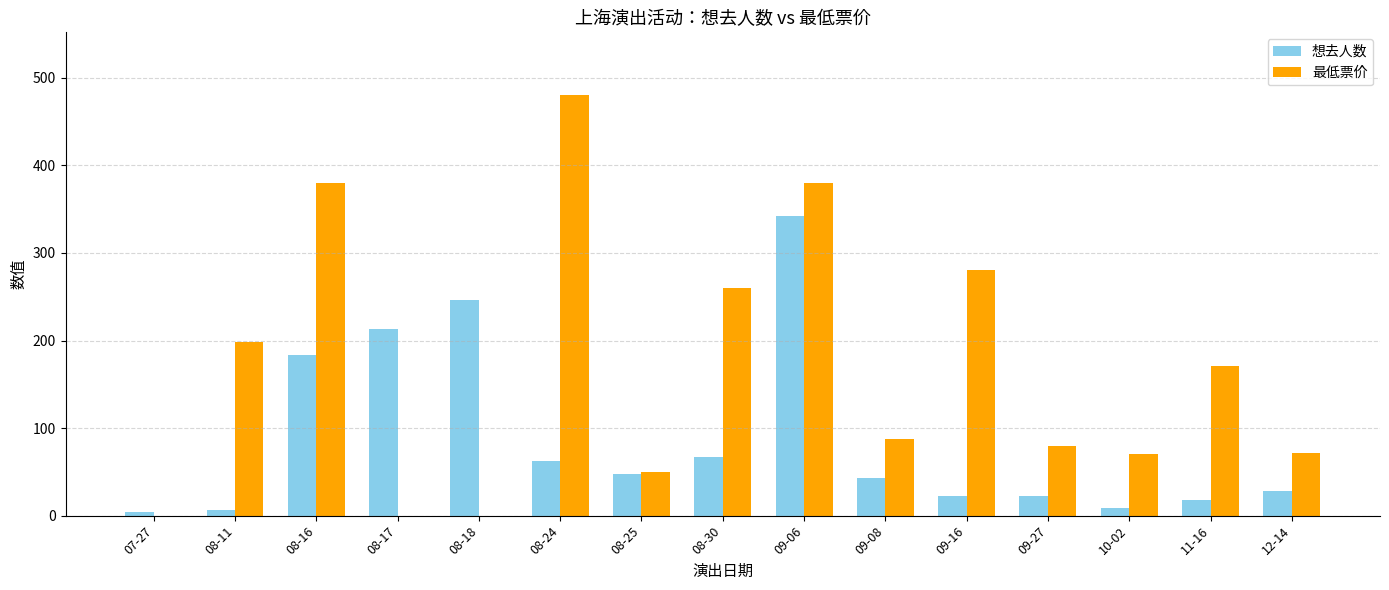

True or false: 最低票价 has a value of 50 at 08-25.

True